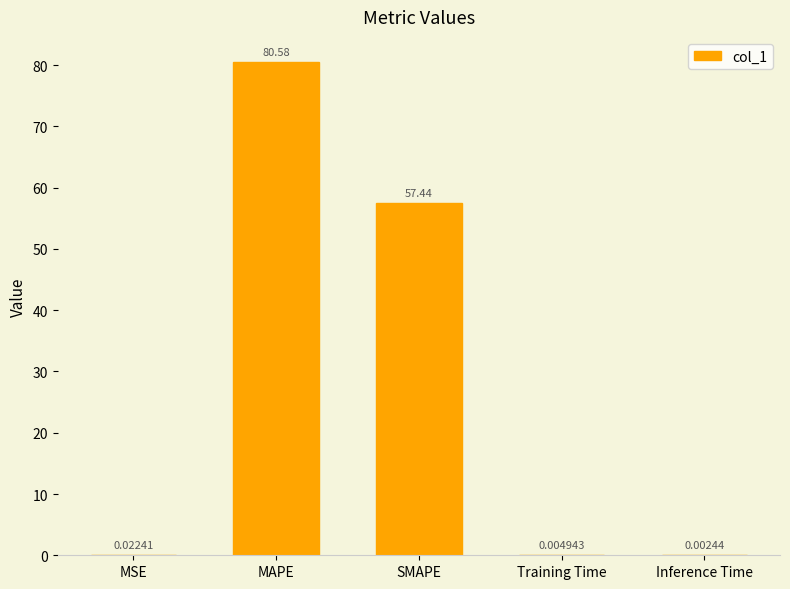

What is the sum of the values at MAPE and SMAPE?

138.0